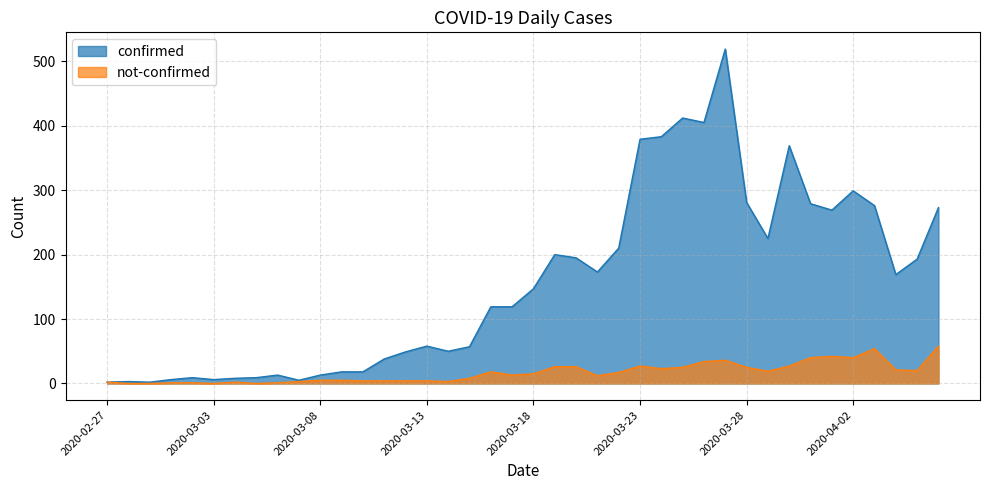

The not-confirmed series shows 18 at 2020-03-27. True or false?

False